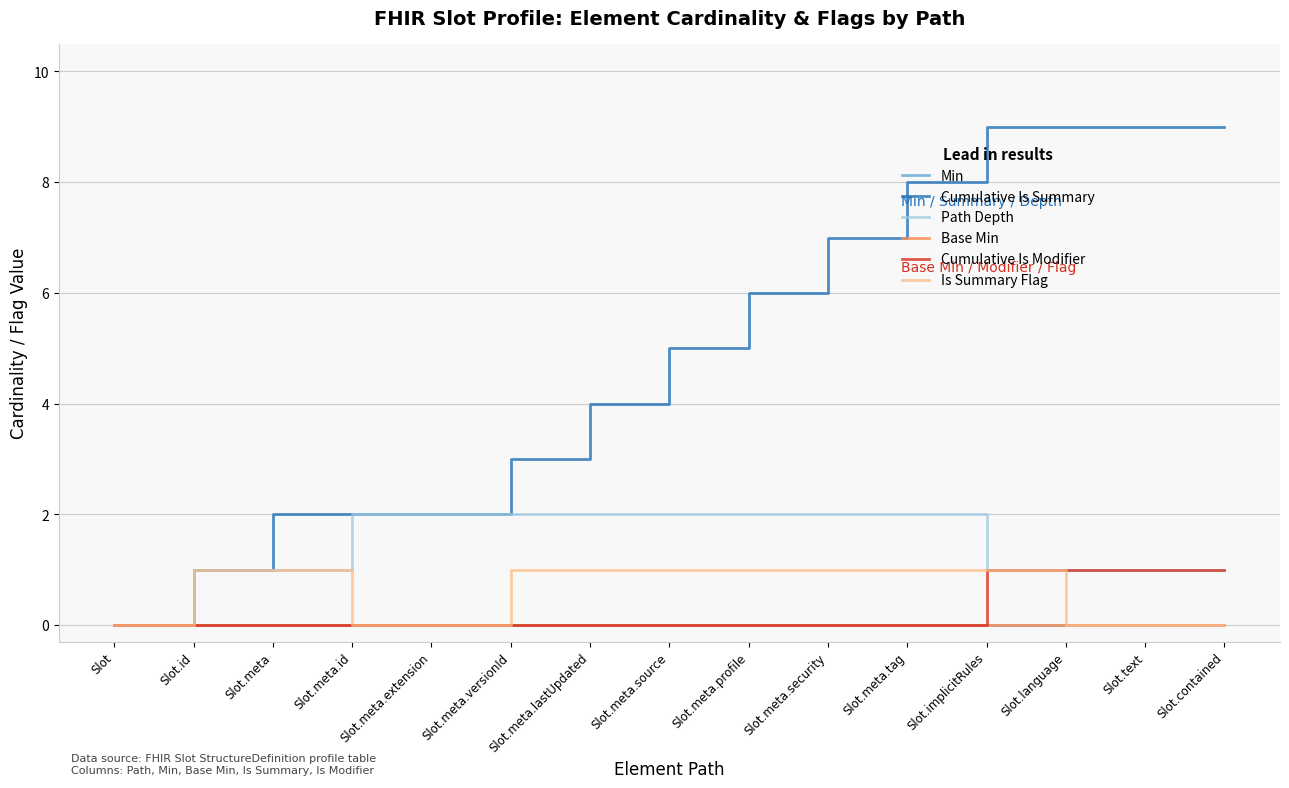

What is the label of the 3rd point from the left?

Slot.meta